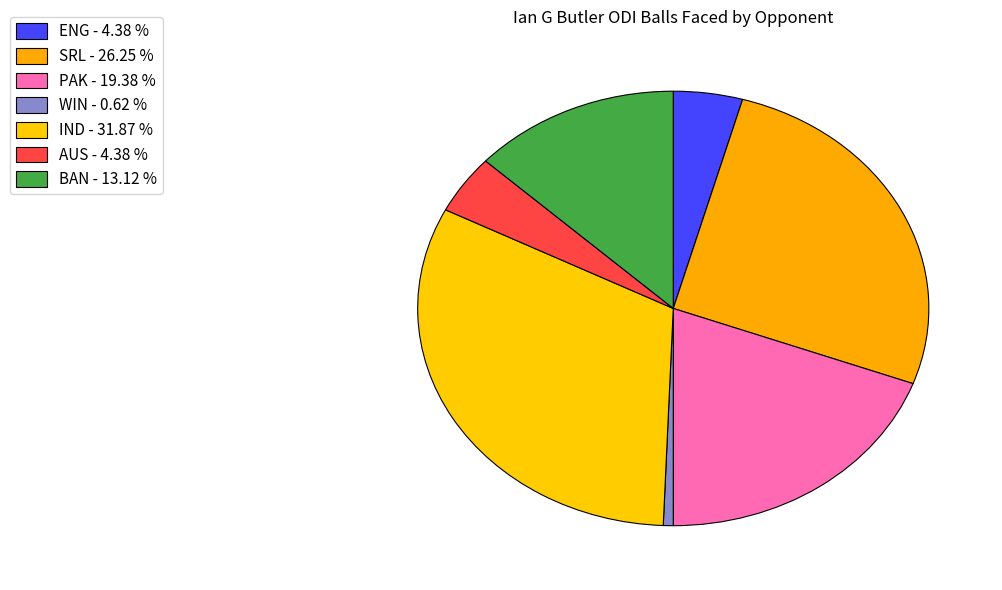

How many slices are in this pie chart?

7